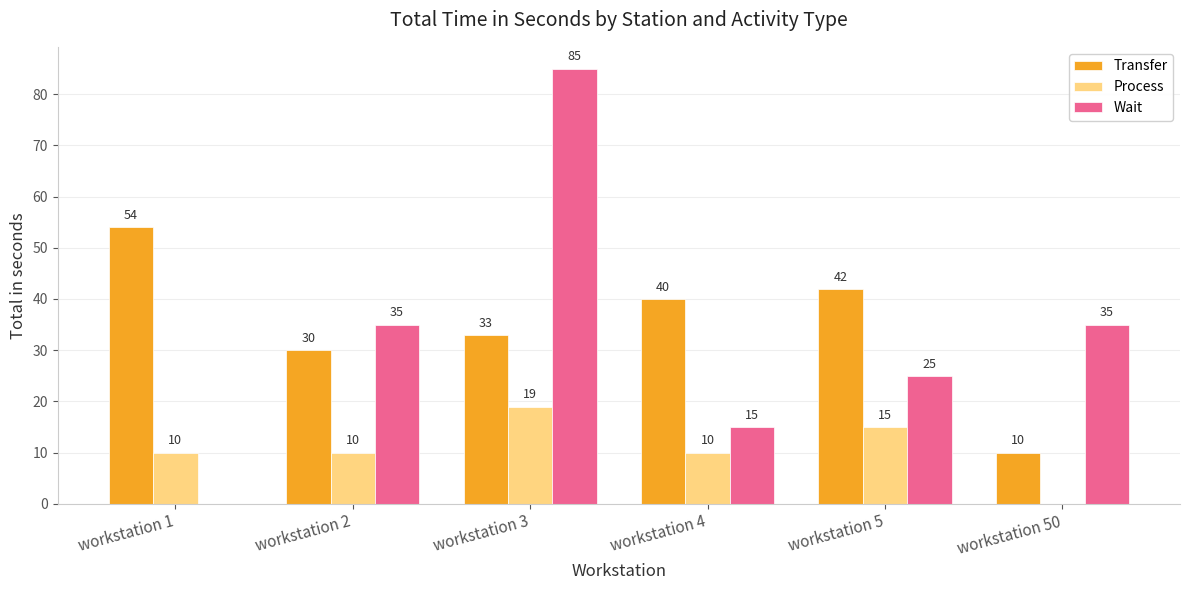

Which category has the highest value across all series?

workstation 3